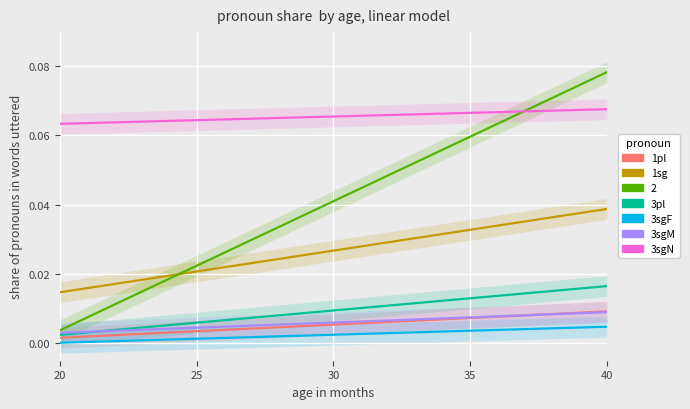

How many distinct data groups are displayed?

6